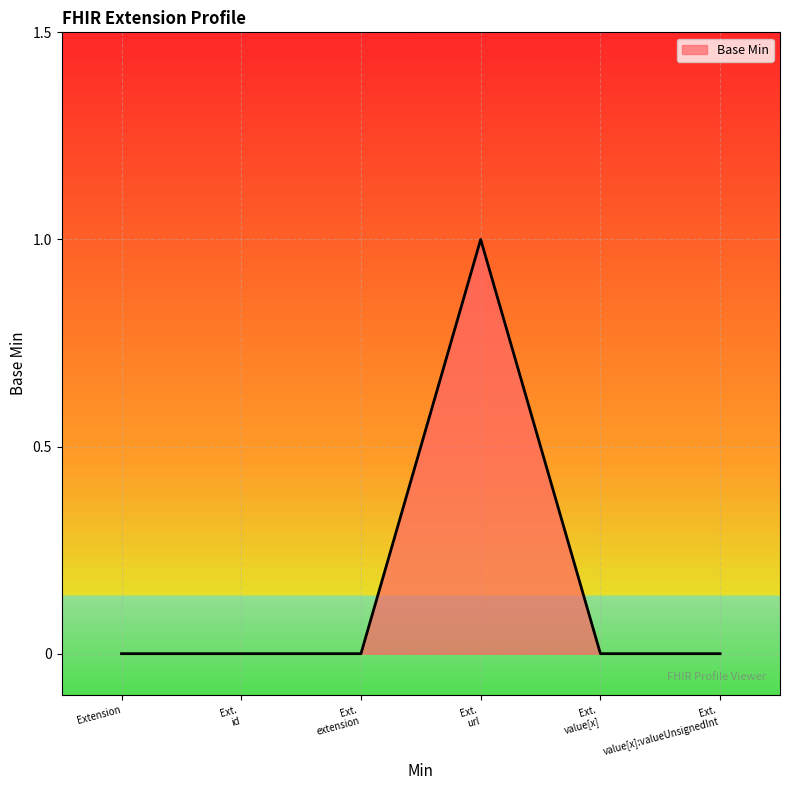

Count the number of categories in the chart.

6